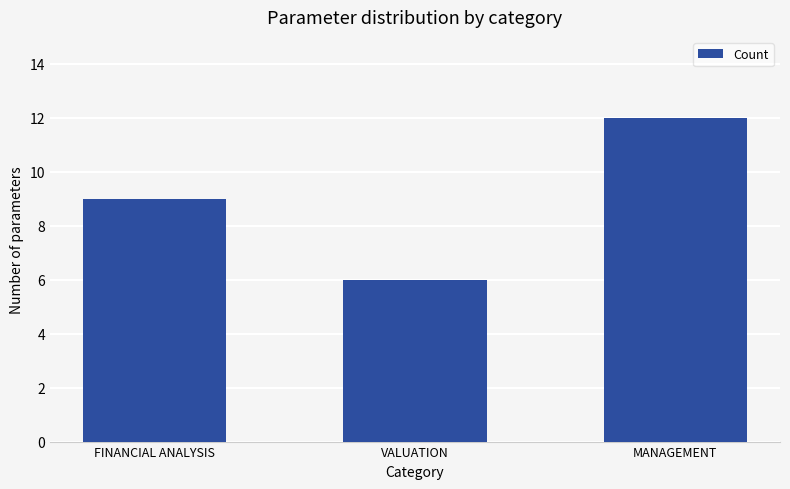

What is the greatest value displayed?

12